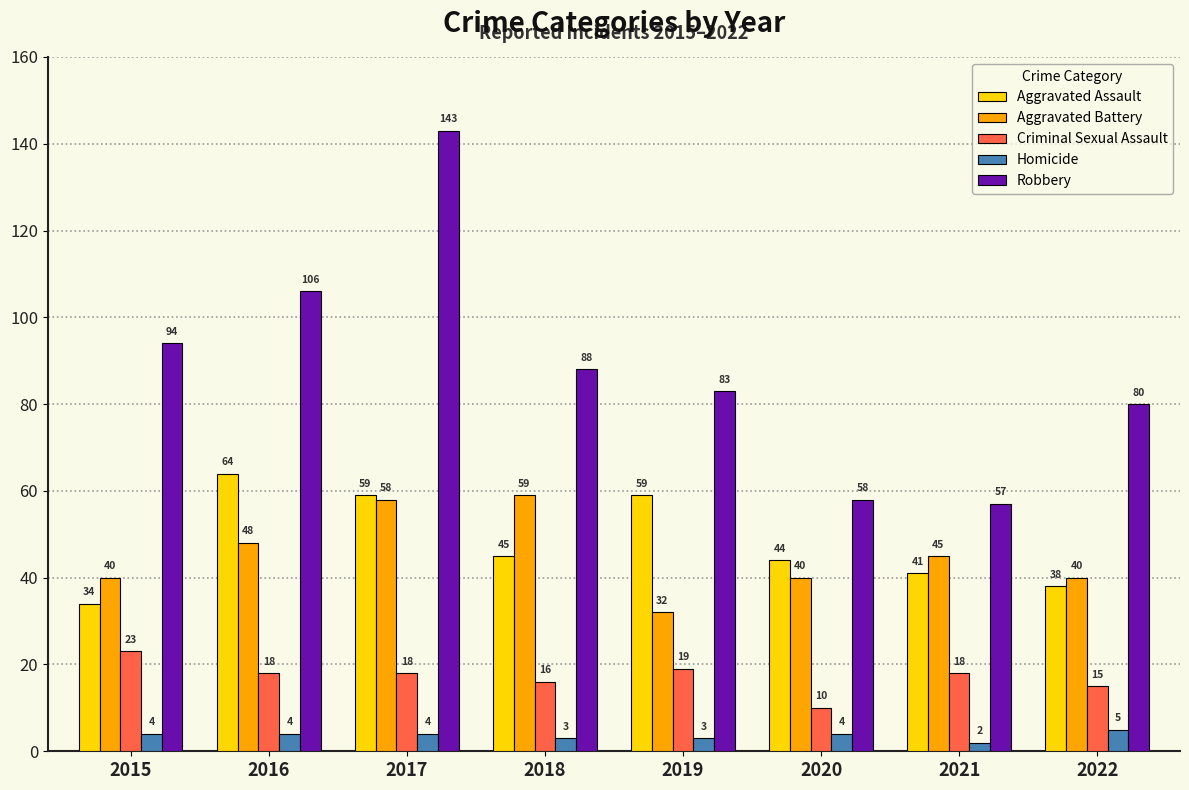

What is the value of the Homicide bar at the 2nd from the left?

4